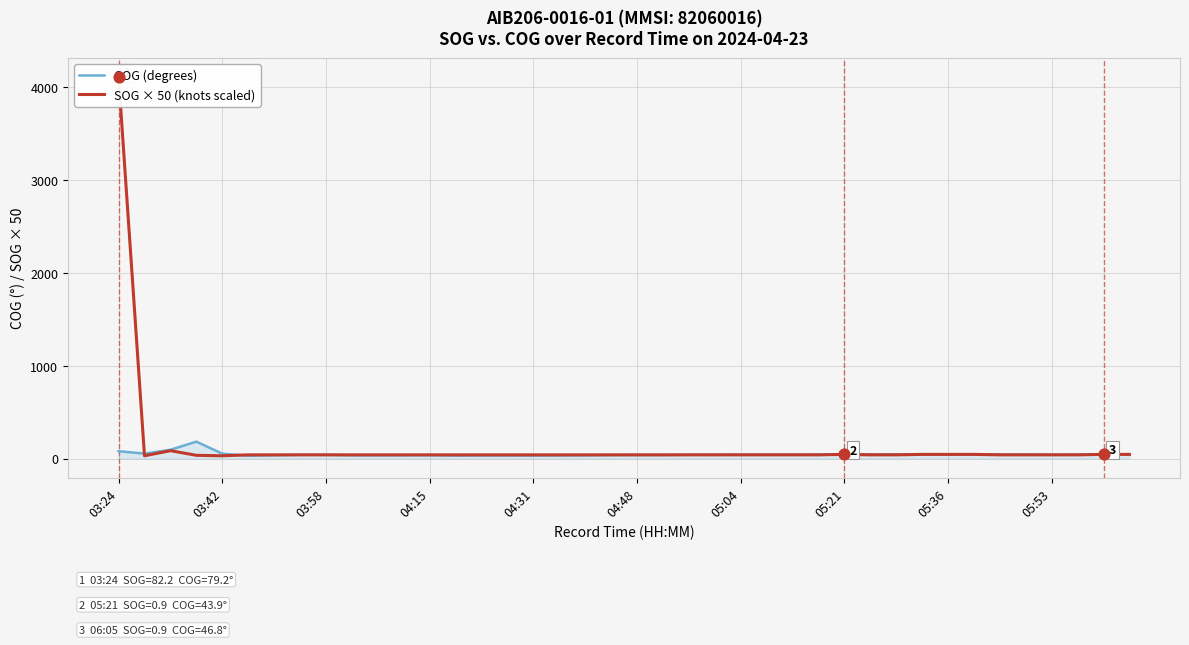

What are all the series names shown in the legend?

COG (degrees), SOG × 50 (knots scaled)